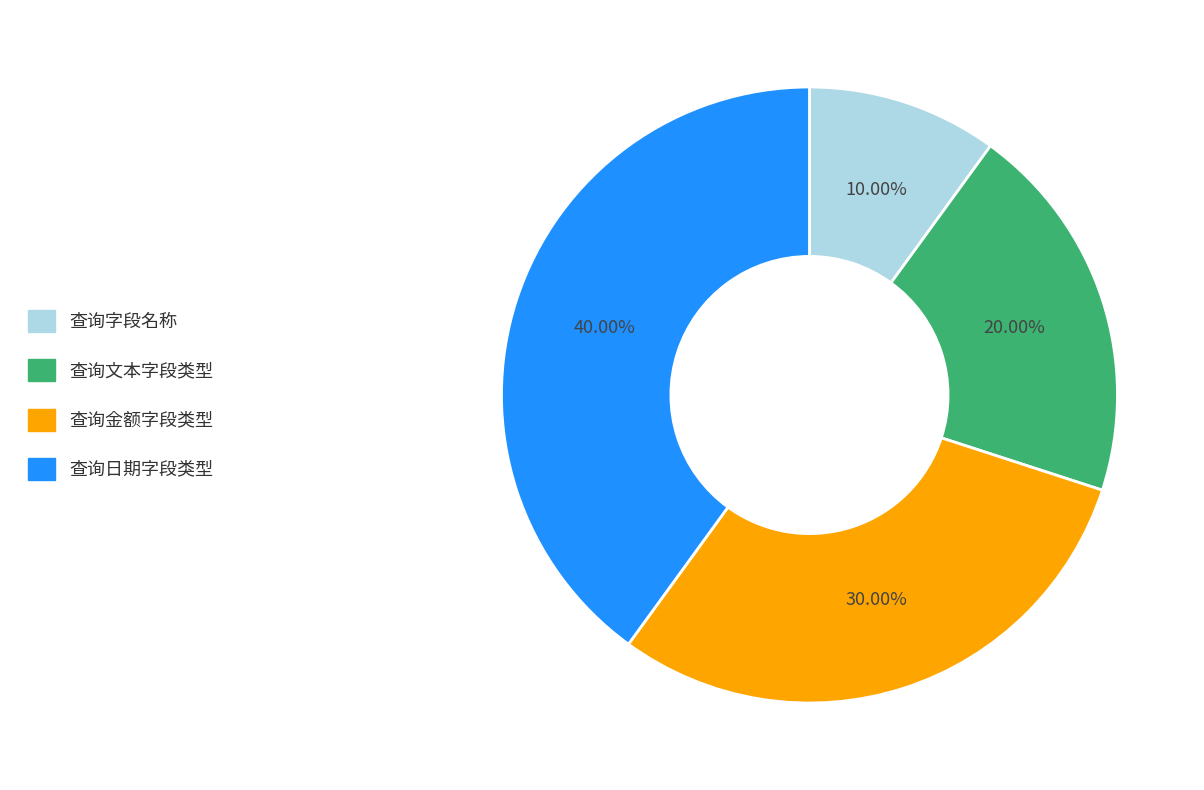

To the nearest percent, what is the difference between the largest and smallest slice percentages?

30%